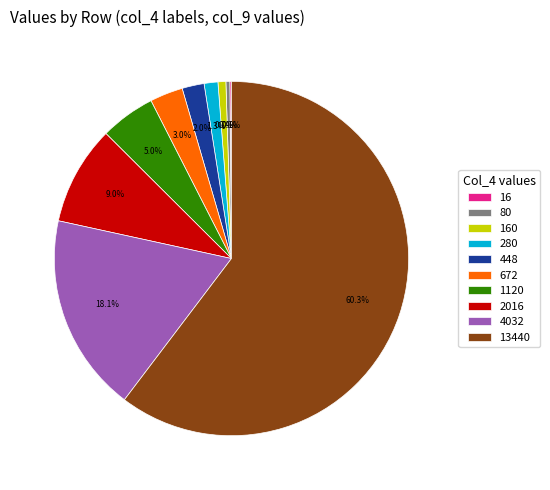

Combined, what portion of the pie is 4032 and 448?

20.1%